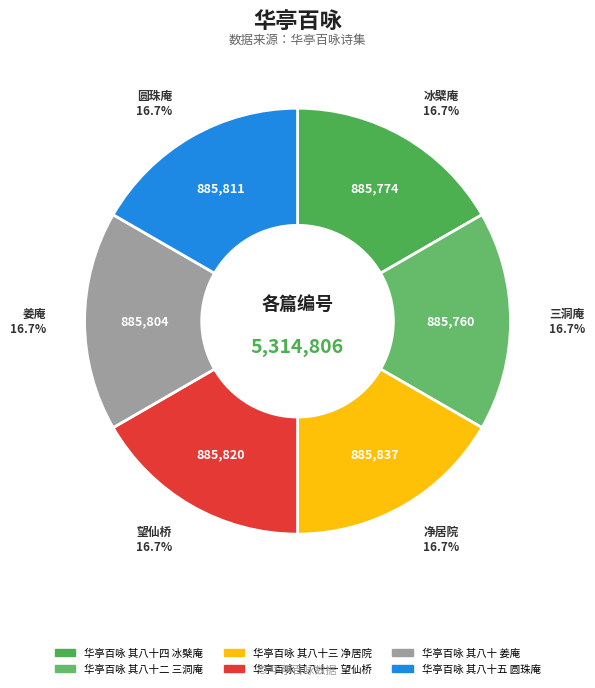

Do 华亭百咏 其八十二 三洞庵 and 华亭百咏 其八十三 净居院 together represent more than half of the pie?

No